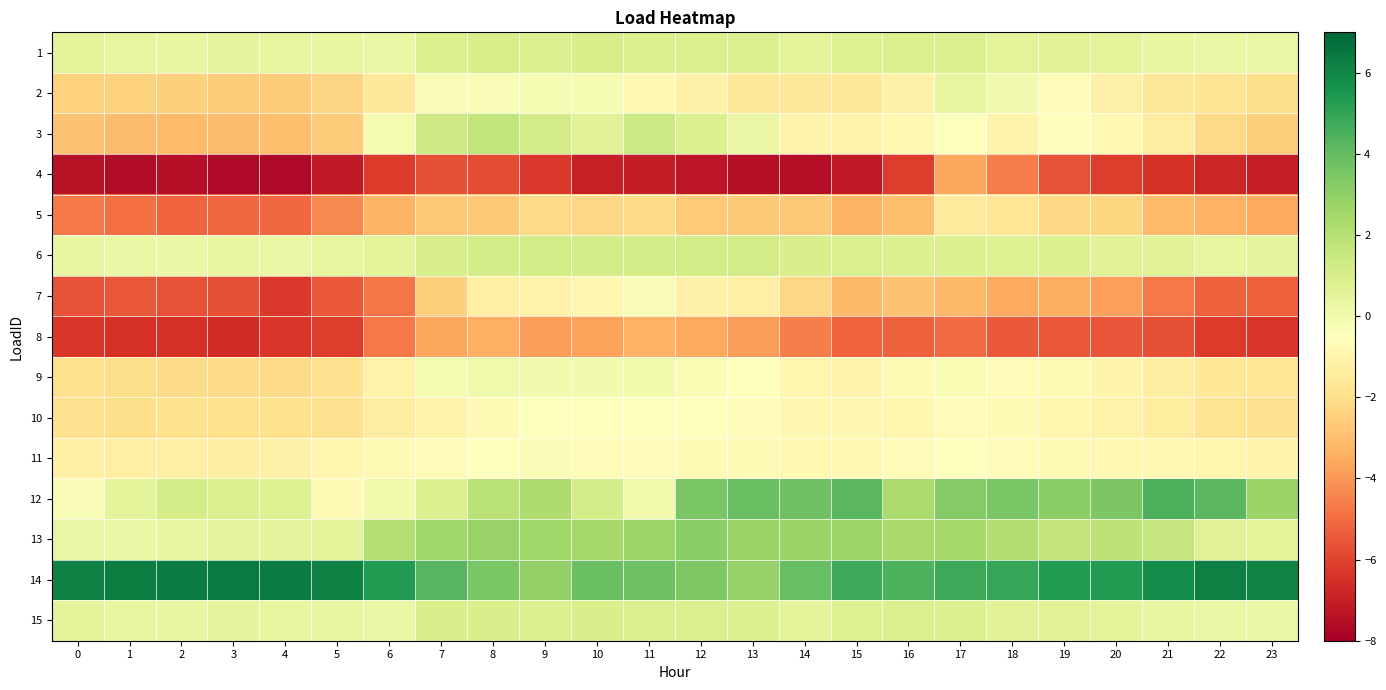

What is the spread (max minus min) of values at 10?

10.9